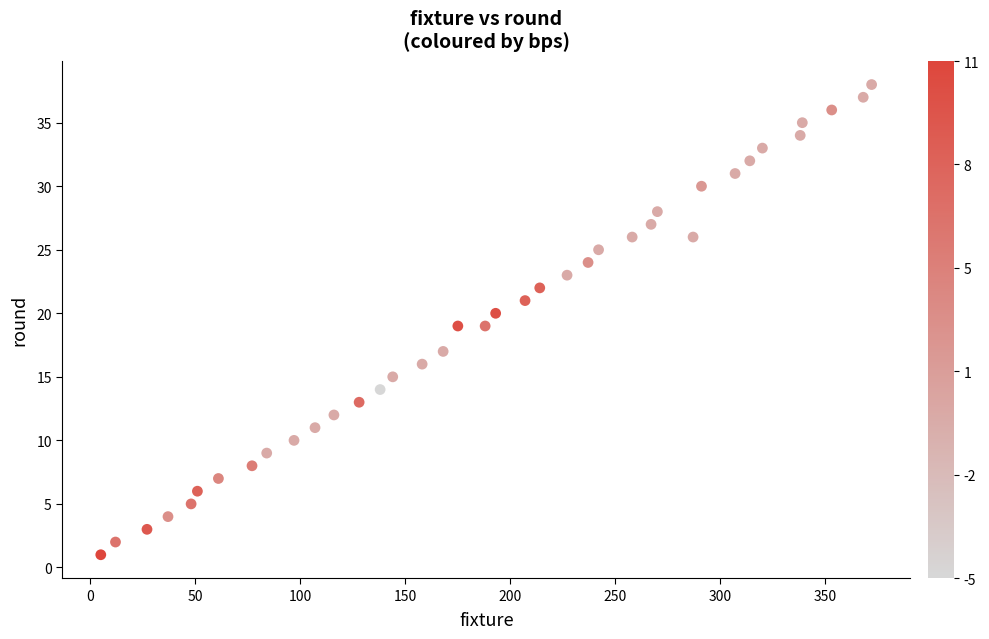

What is the range of X values (max minus min)?

367